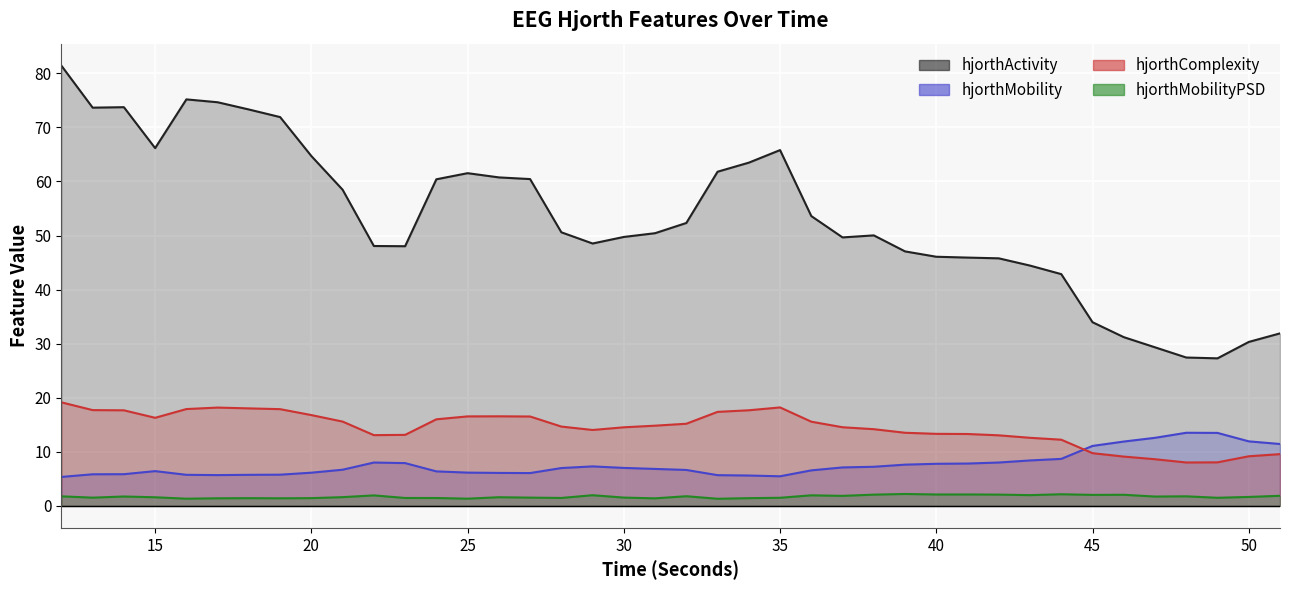

Count the number of categories in the chart.

40